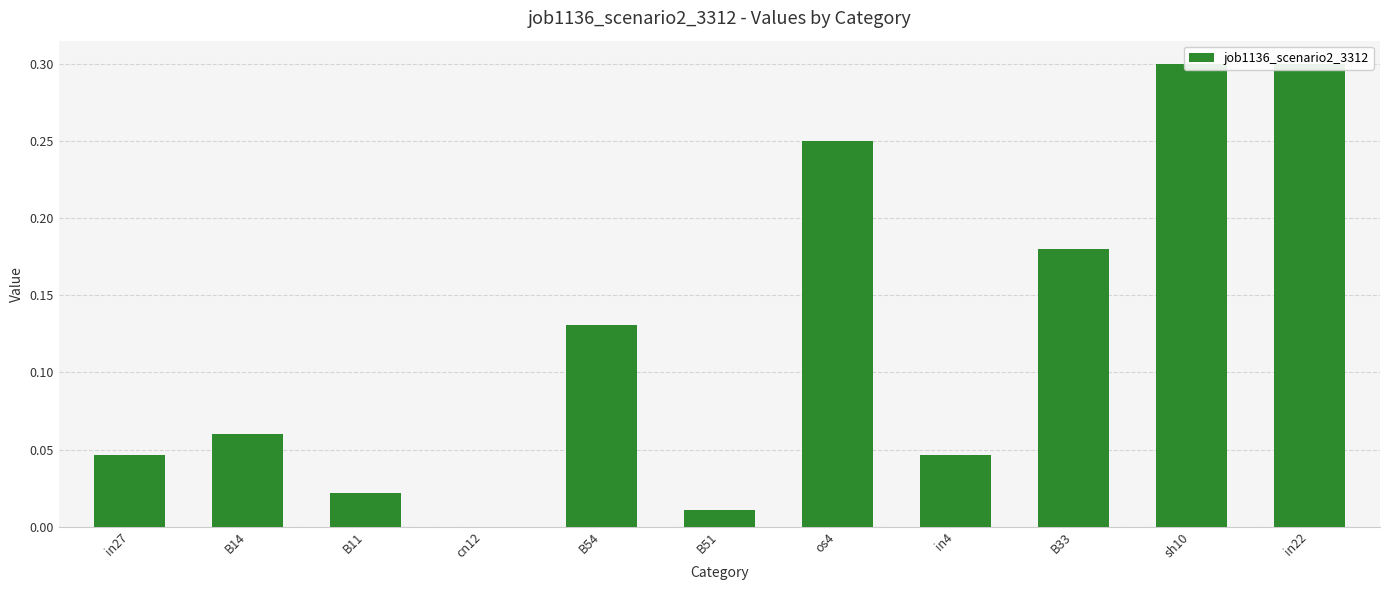

What is the label of the 1st bar from the right?

in22